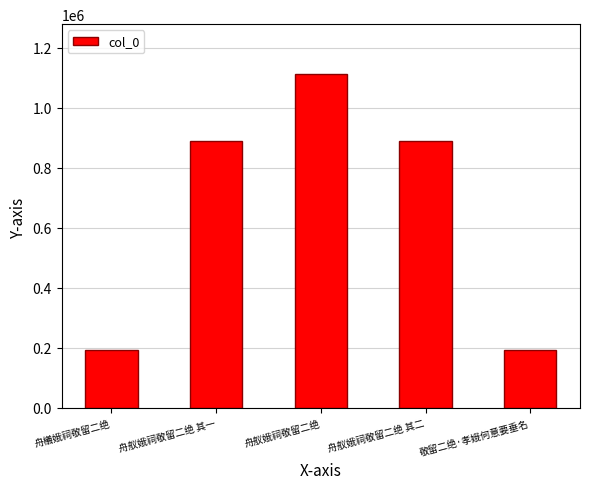

The chart shows a value of 329525 at 敬留二绝·孝娥何意要垂名. True or false?

False